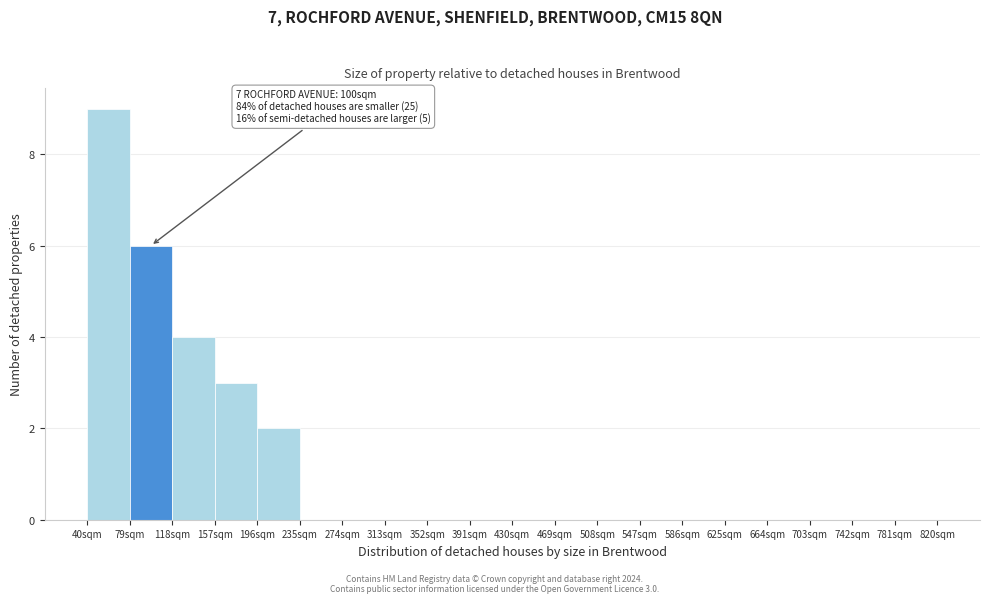

Which range on the x-axis has the tallest bar?

40 to 79